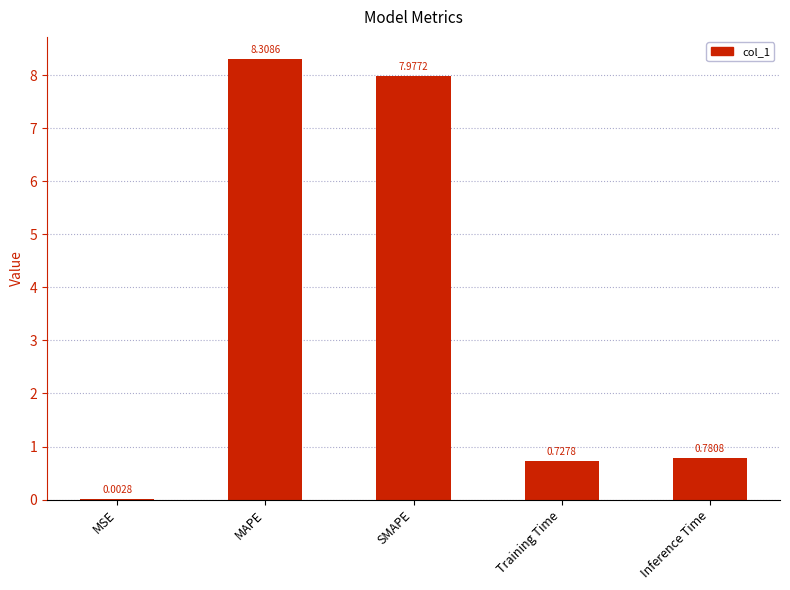

Which has a higher value, Training Time or MSE?

Training Time